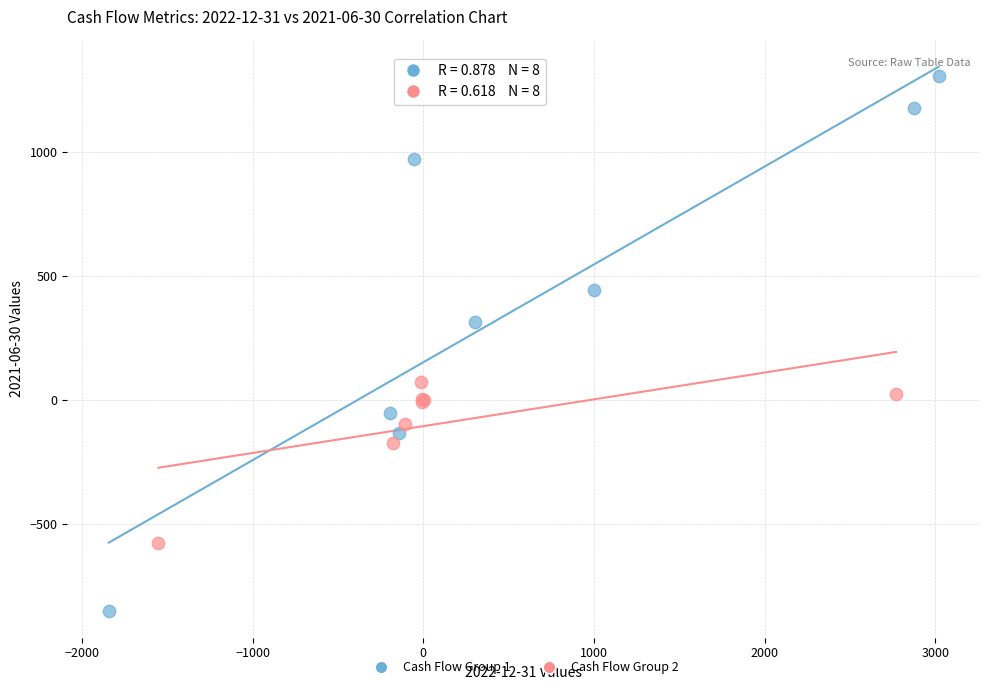

Which series reaches the maximum Y coordinate?

Cash Flow Group 1